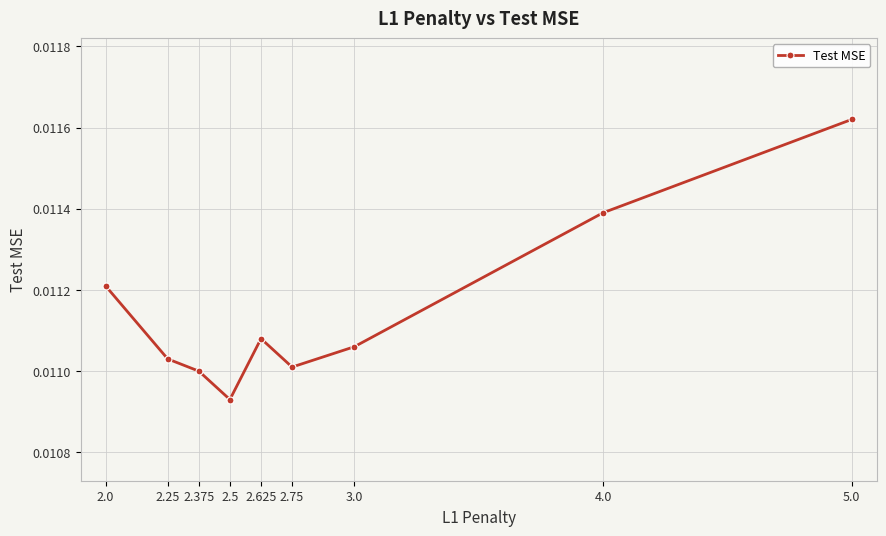

What is the sum of all values?

0.1